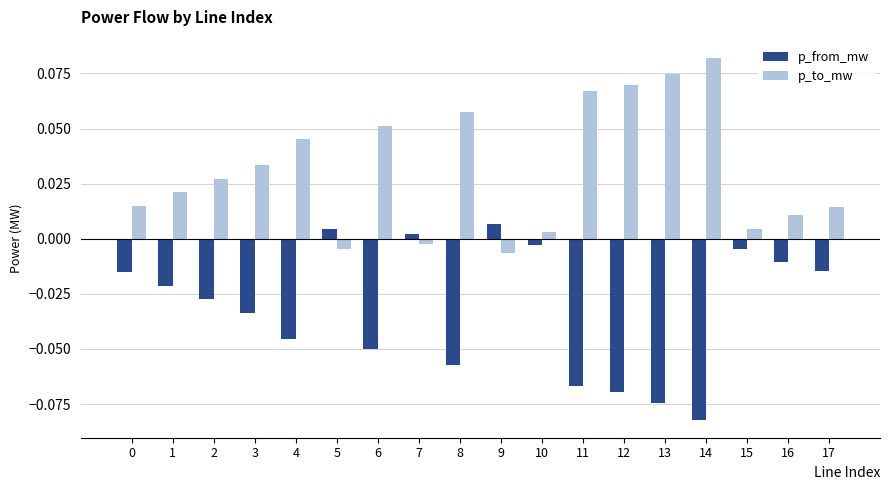

What is the sum of all p_to_mw values?

0.6